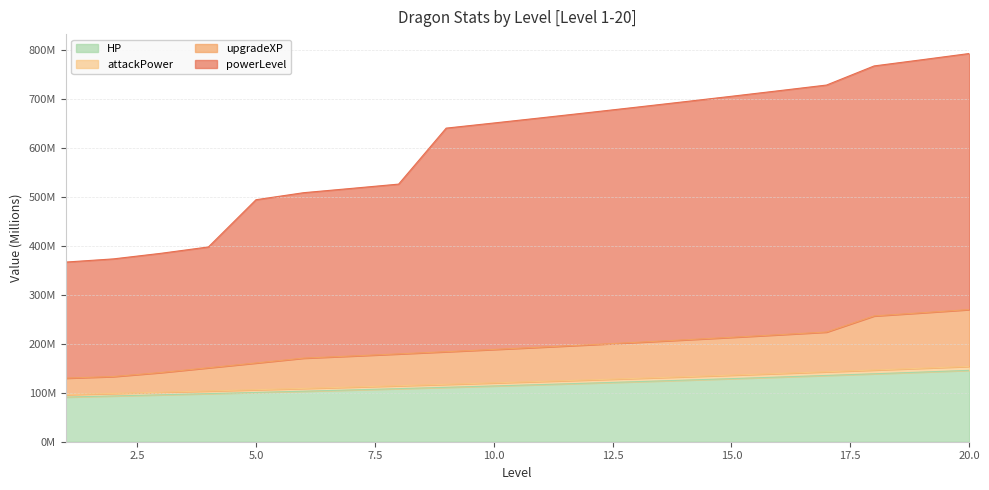

True or false: HP has more than 2 points higher than both neighbors.

False